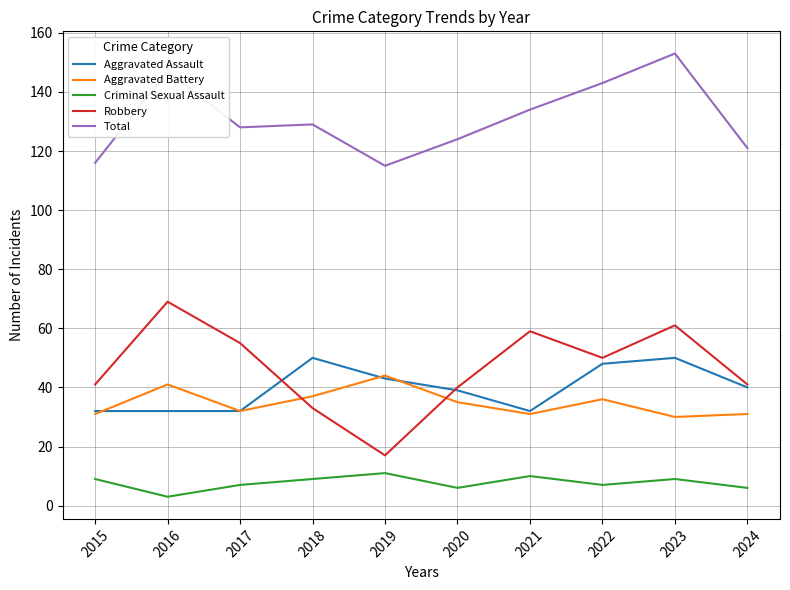

Is this an area chart (filled region under the line)?

No